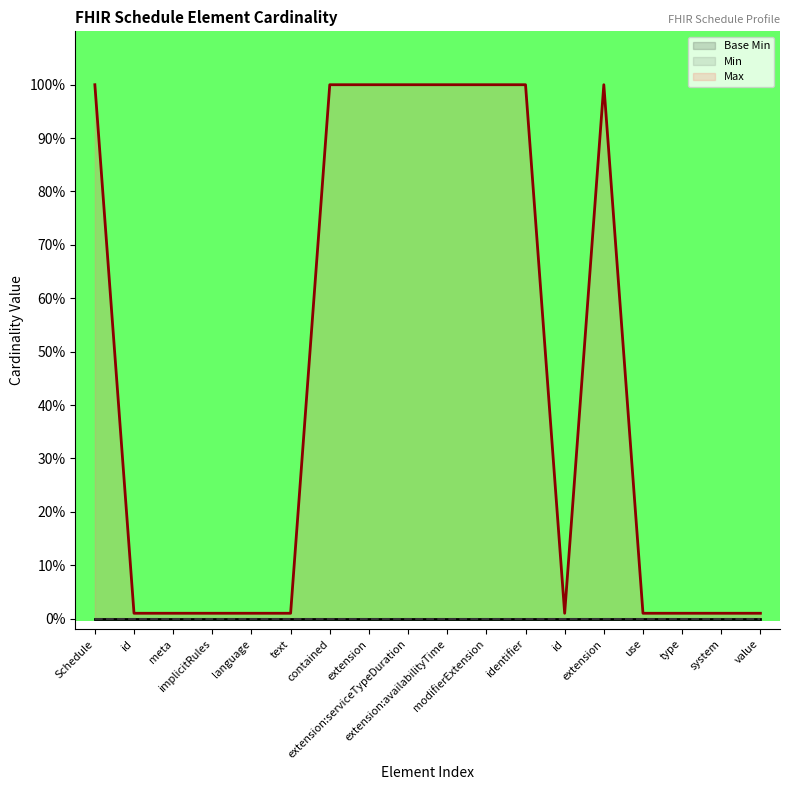

Count the number of data series in this chart.

3